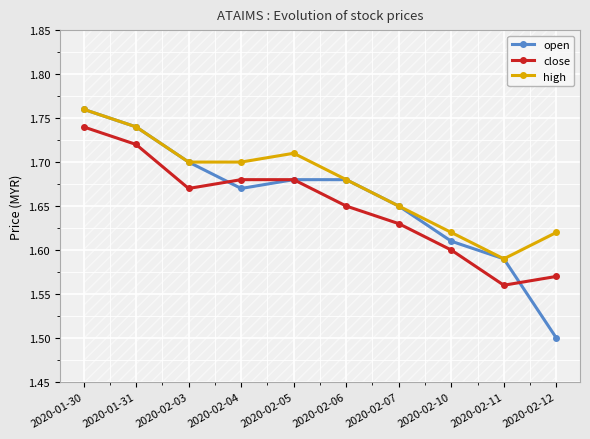

Reading right to left, what are all the values shown in this chart?

open: 1.5	1.6	1.6	1.6	1.7	1.7	1.7	1.7	1.7	1.8
close: 1.6	1.6	1.6	1.6	1.6	1.7	1.7	1.7	1.7	1.7
high: 1.6	1.6	1.6	1.6	1.7	1.7	1.7	1.7	1.7	1.8